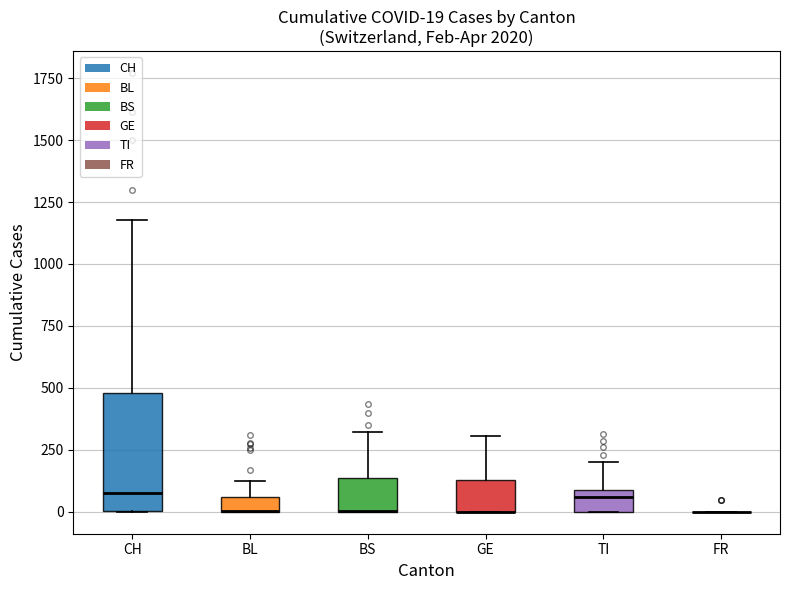

Which box is the tallest, from its lower edge to its upper edge?

CH